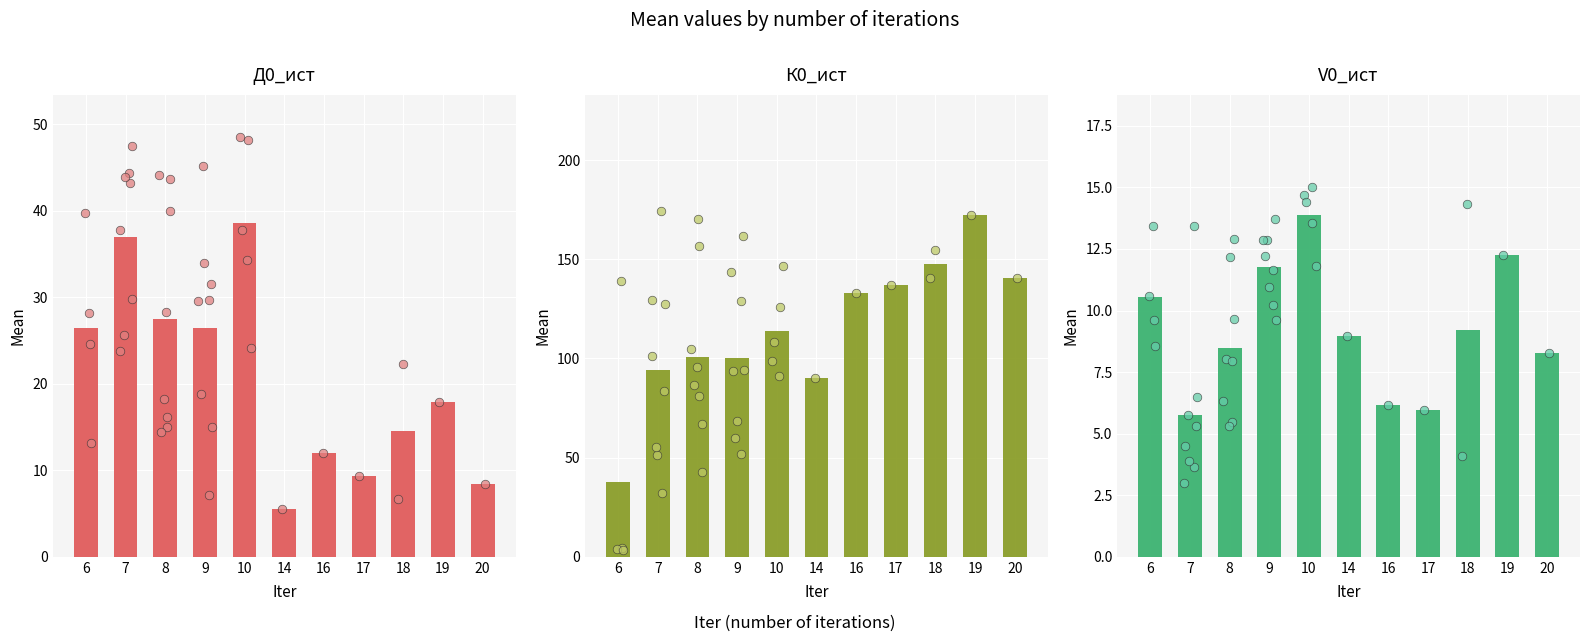

Is the value of V0_ист at 19 greater than the value of Д0_ист at 18?

No